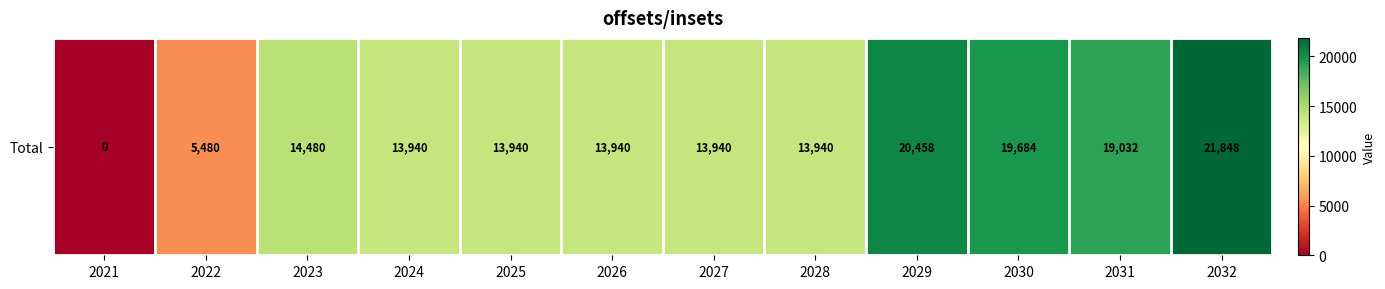

How many positive values are there?

11